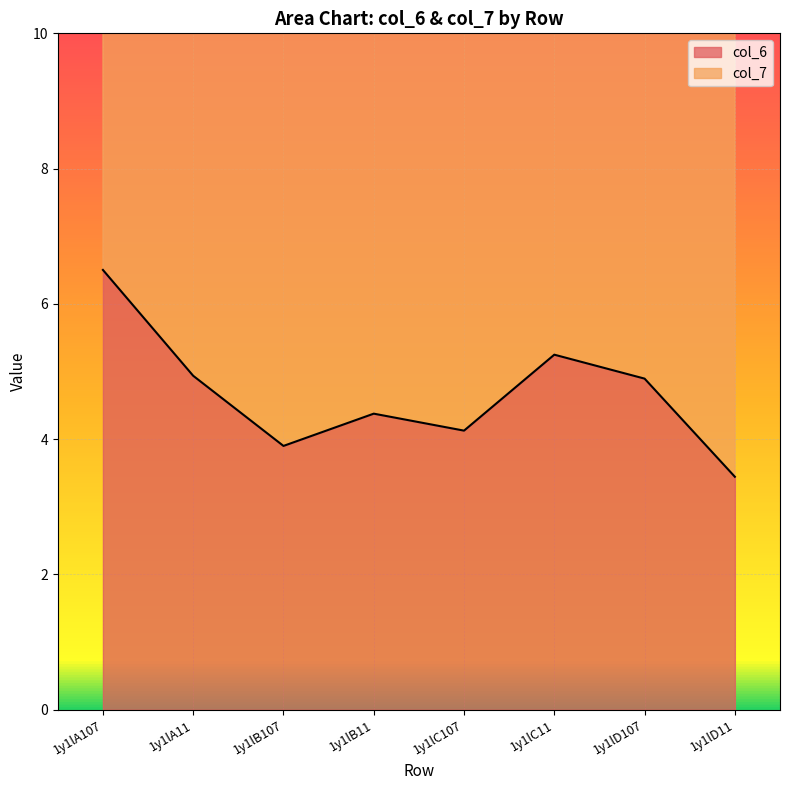

Is it true that the value at 1y1lA107 is 11.5?

False